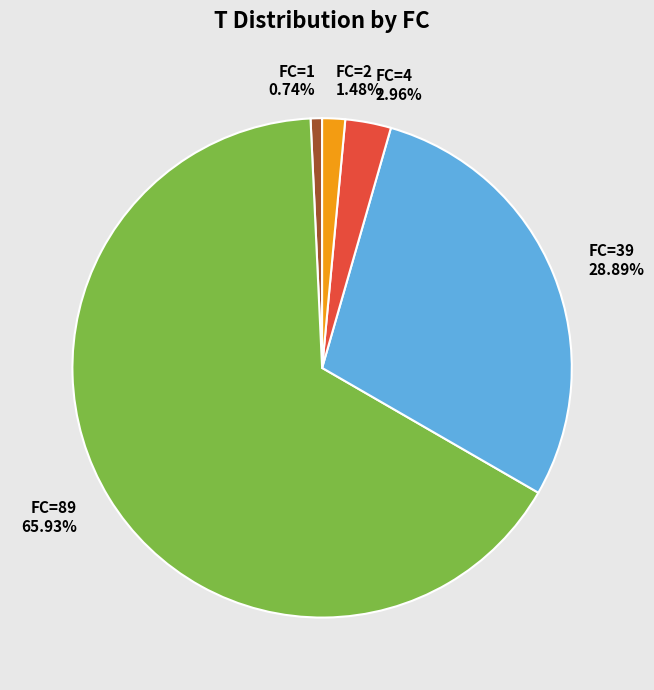

Rank the categories by value from highest to lowest.

FC=89, FC=39, FC=4, FC=2, FC=1